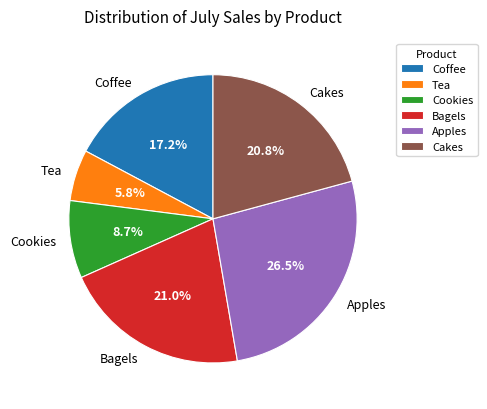

The Bagels slice represents 14% of the pie. True or false?

False